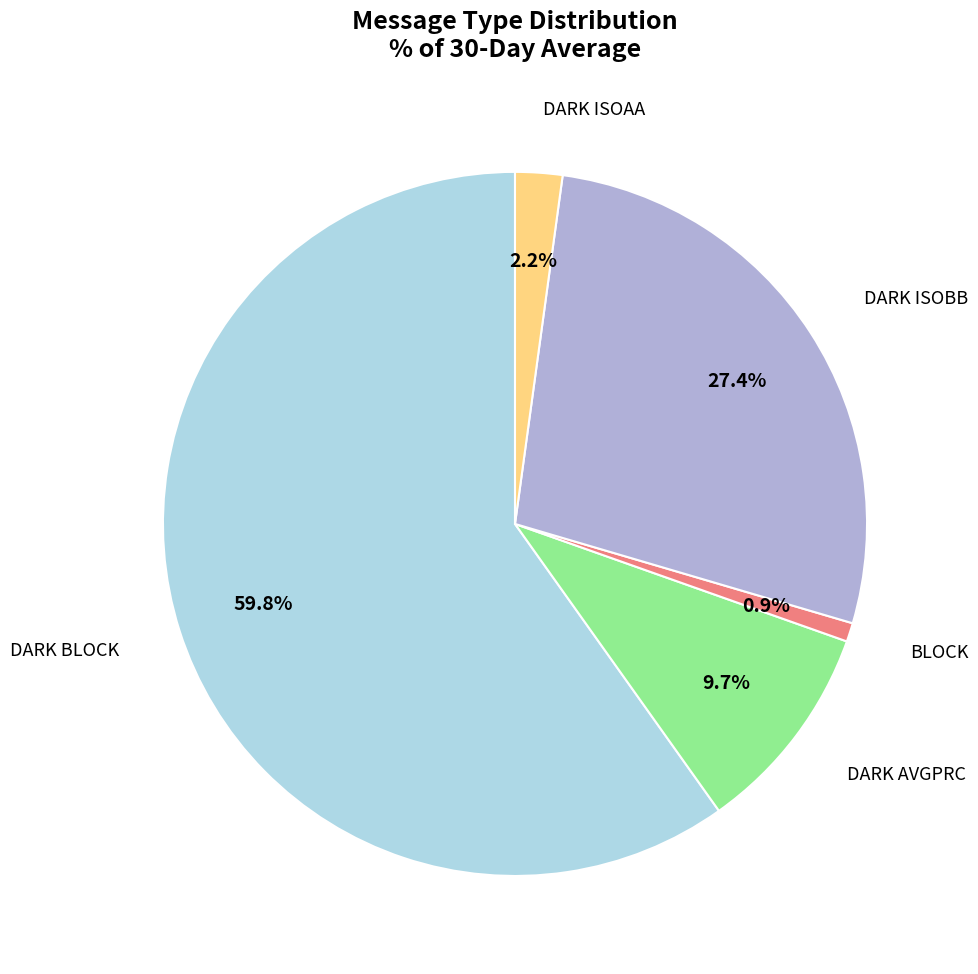

Is there a majority slice in this chart?

Yes